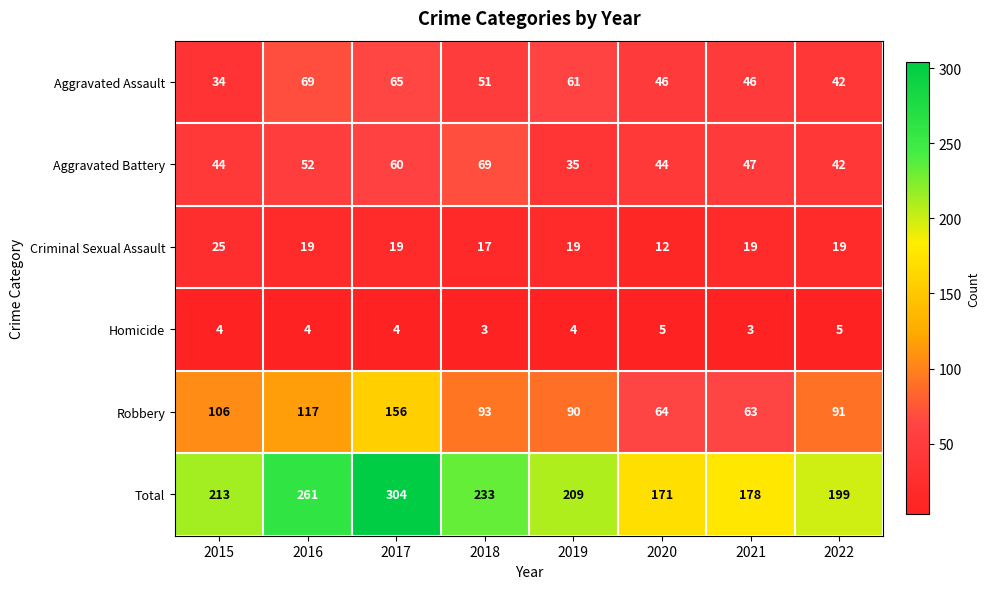

Where is Aggravated Assault nearest to the value 51?

2018